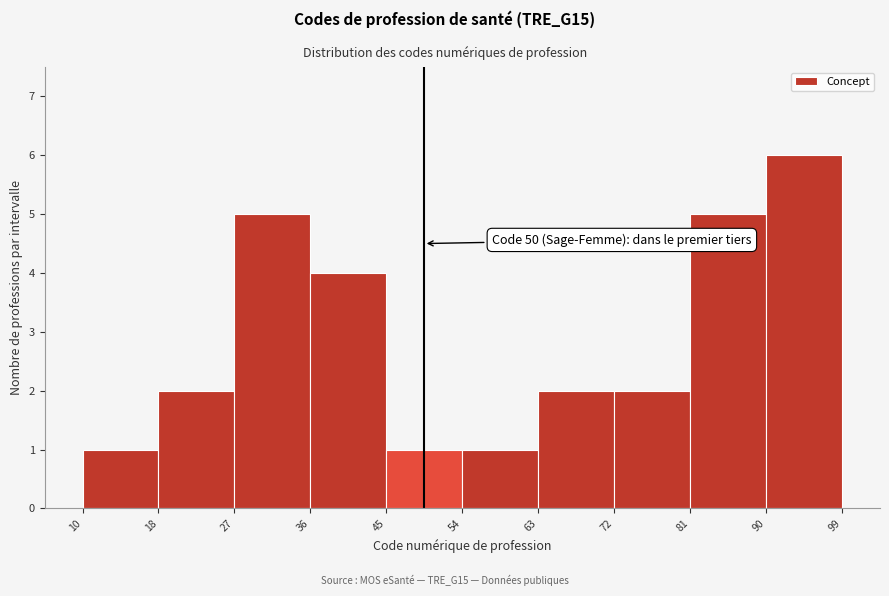

Which range on the x-axis has the tallest bar?

90 to 99